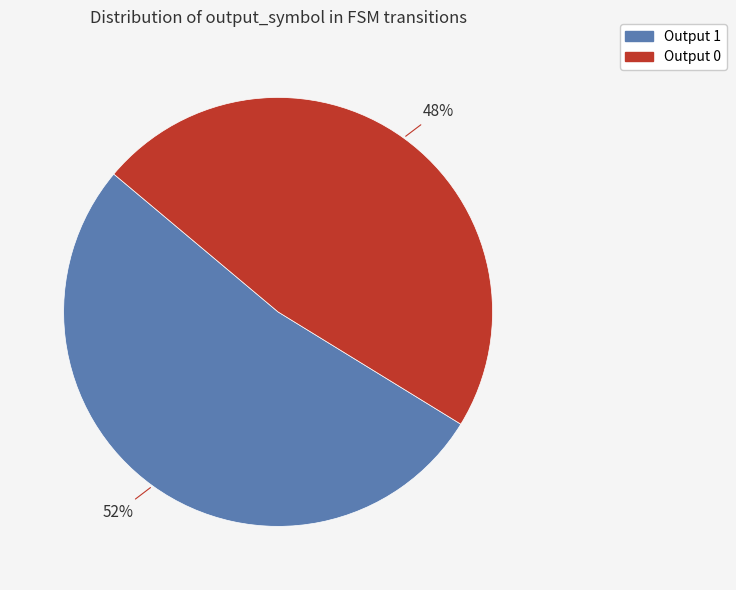

How many slices are in this pie chart?

2